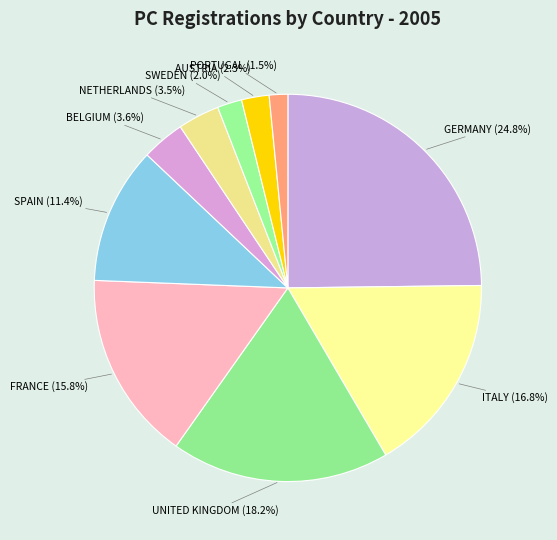

Count the number of slices in the pie.

10